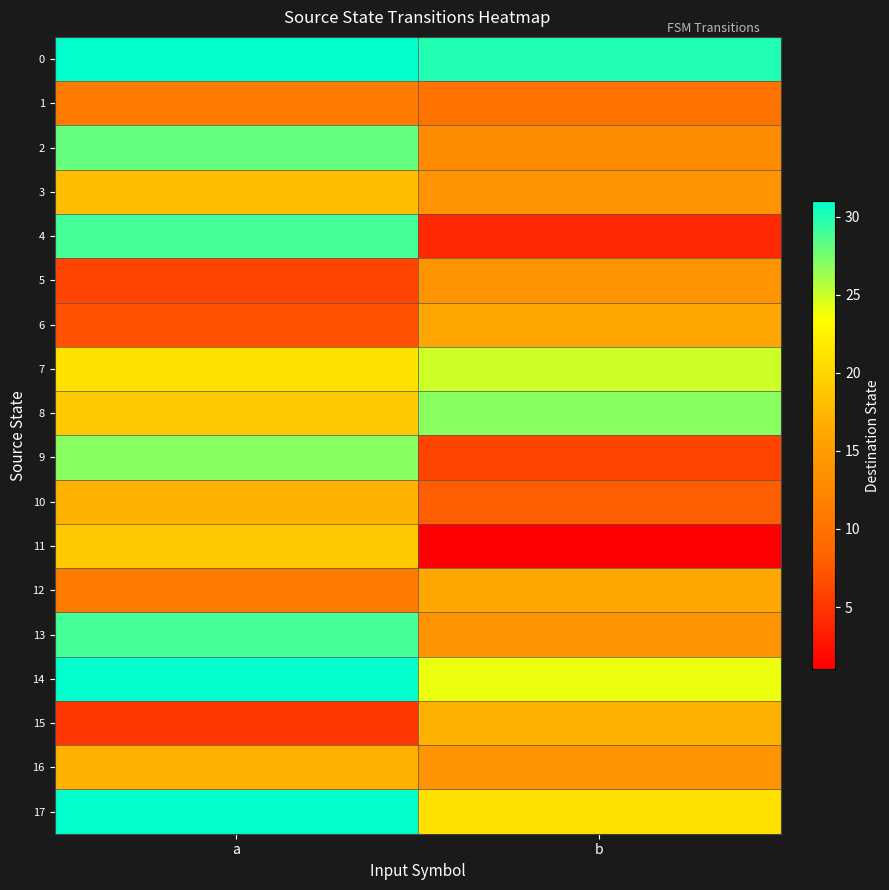

At how many categories does at least one series exceed 2?

2